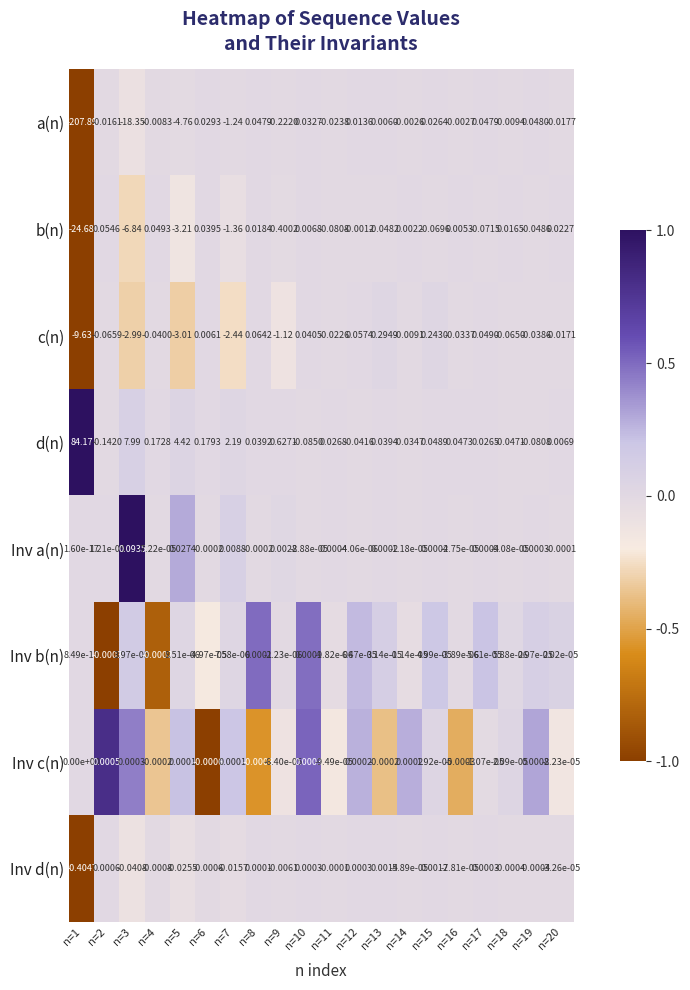

Which series has the largest total across all categories?

d(n)